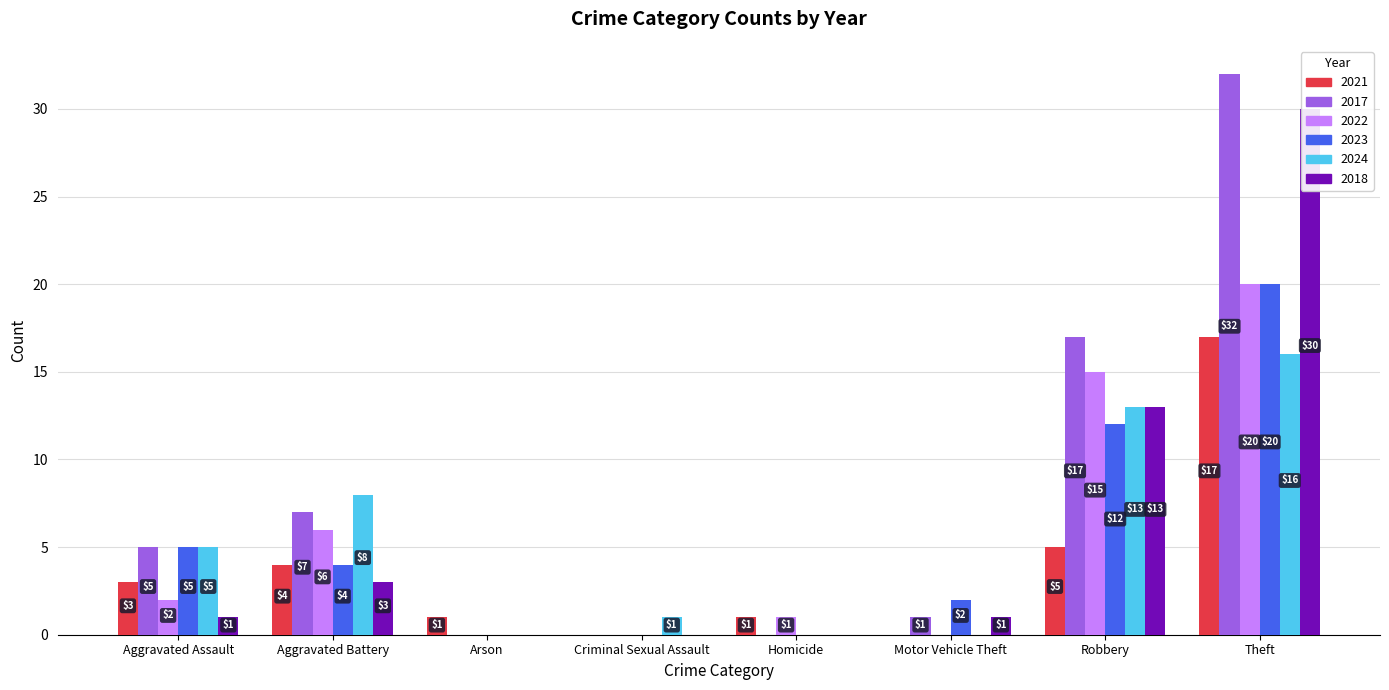

The 2017 series shows 7 at Aggravated Battery. True or false?

True